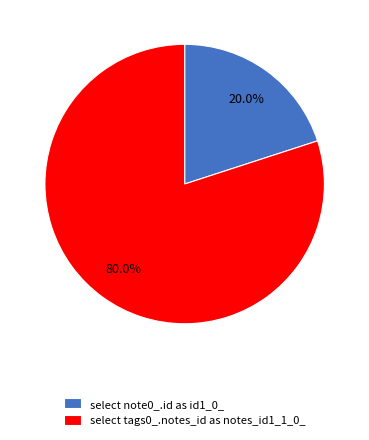

True or false: select tags0_.notes_id as notes_id1_1_0_ accounts for 80% of the total.

True